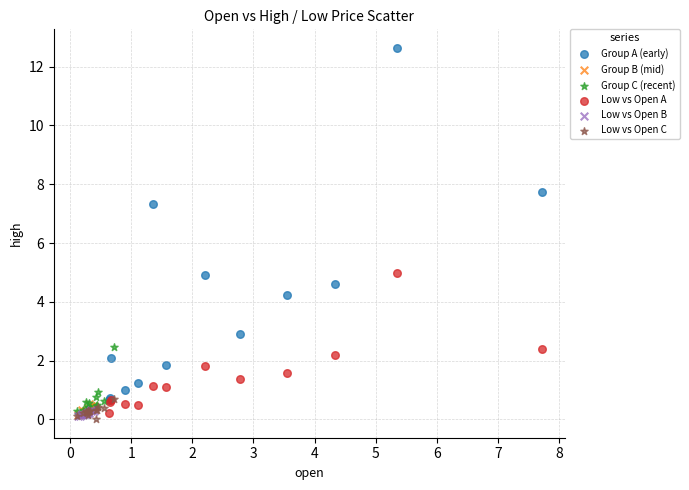

Which series contains the highest Y value?

Group A (early)